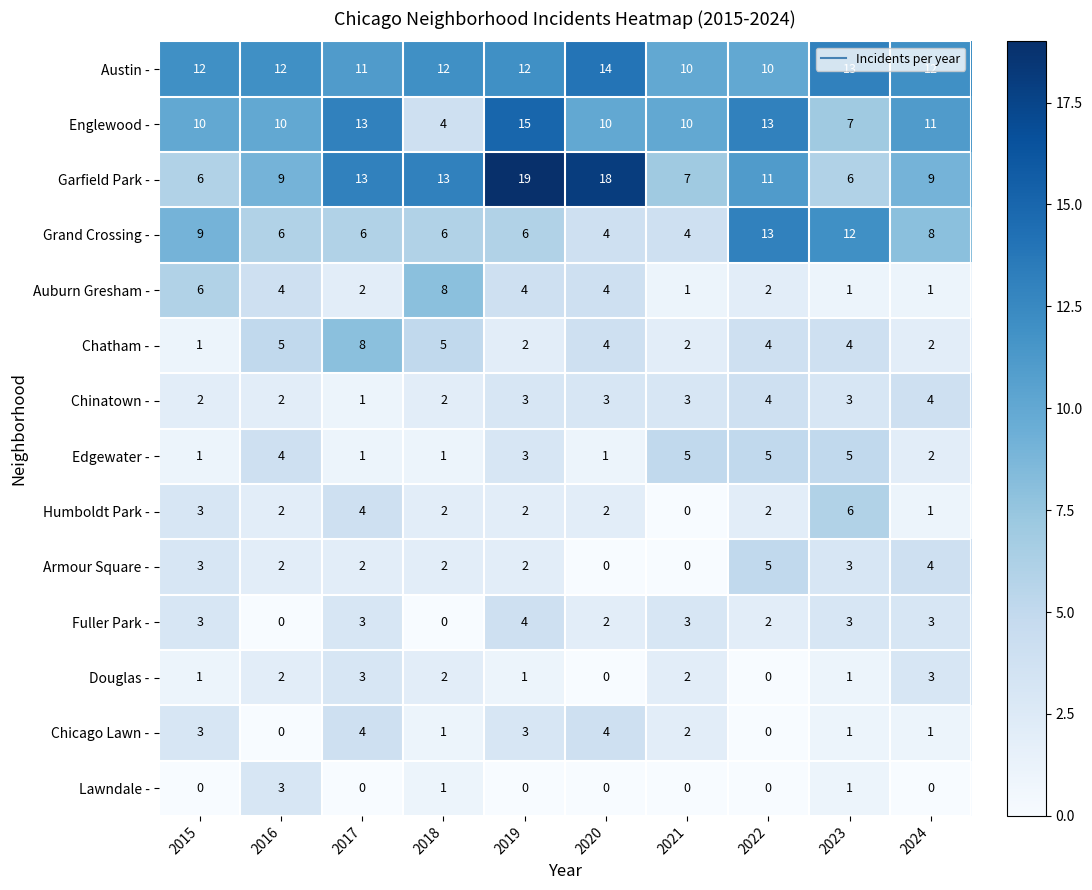

The value of Chinatown - at 2017 is 0. True or false?

False